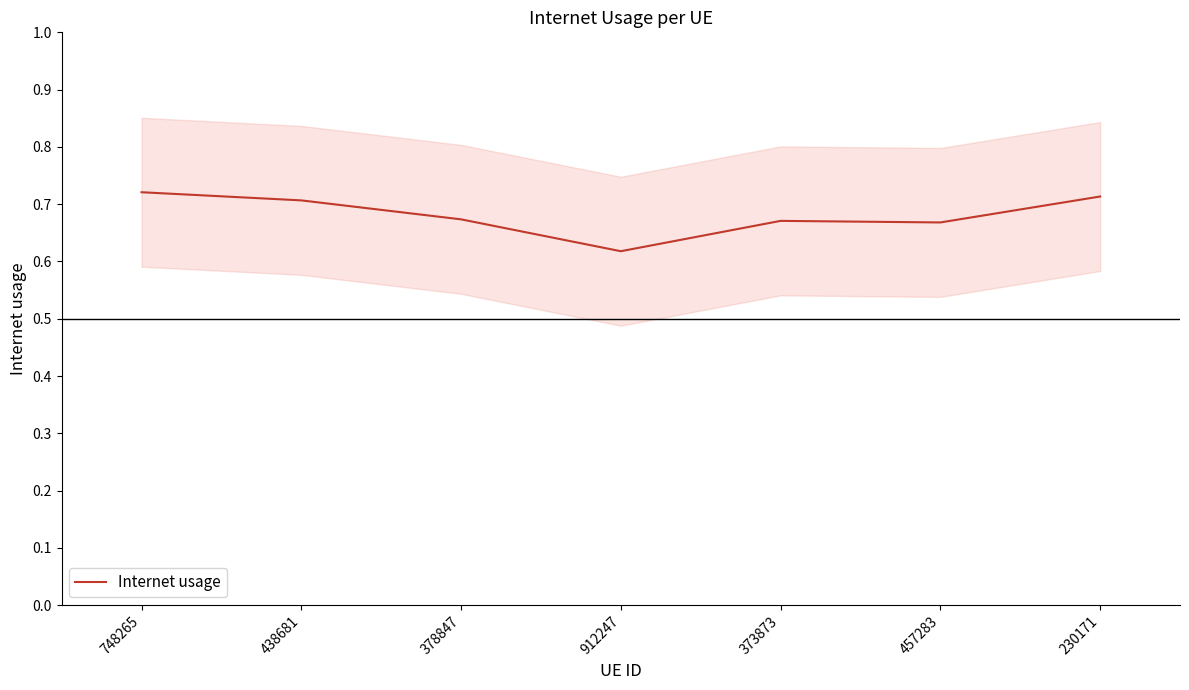

What is the approximate value at 378847?

0.7